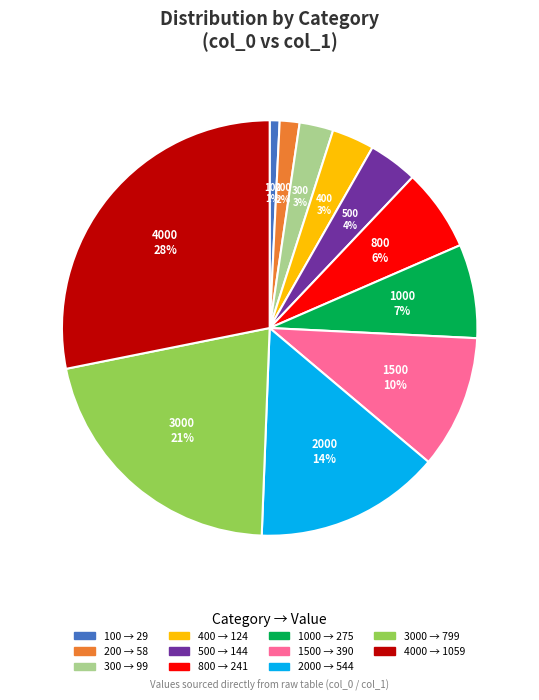

Does 2000 account for over 50% of the chart?

No